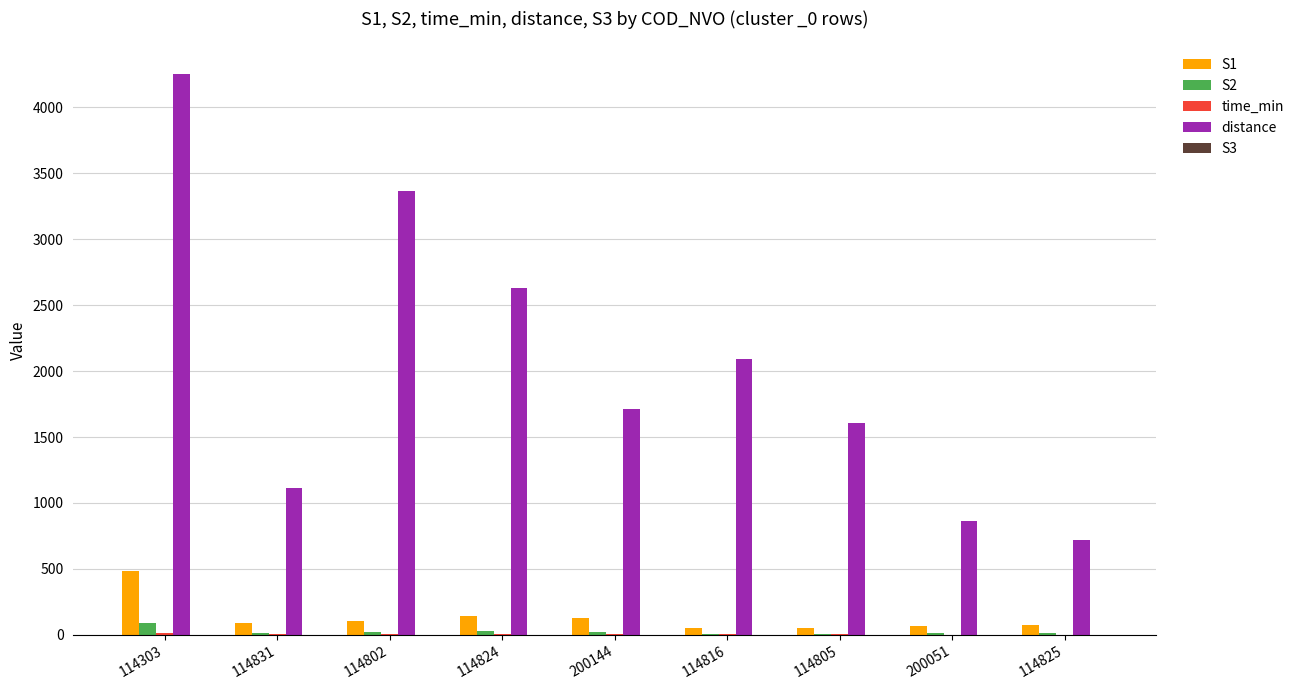

Which series has the largest total across all categories?

distance